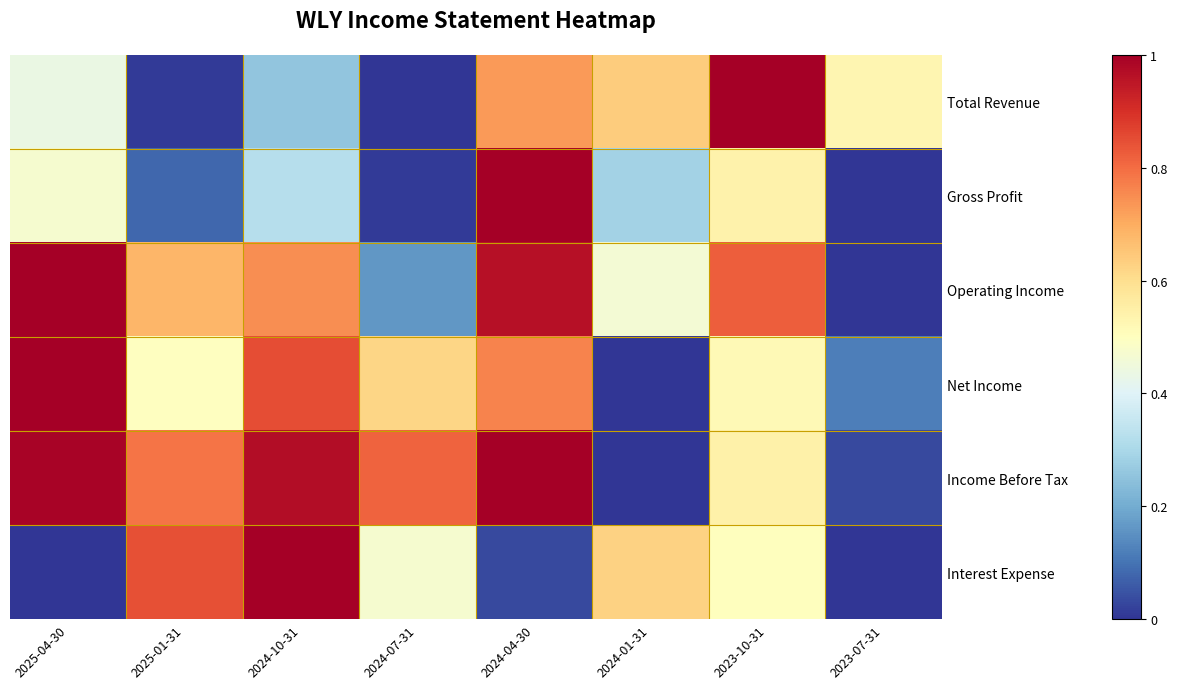

How many series are shown in this chart?

6